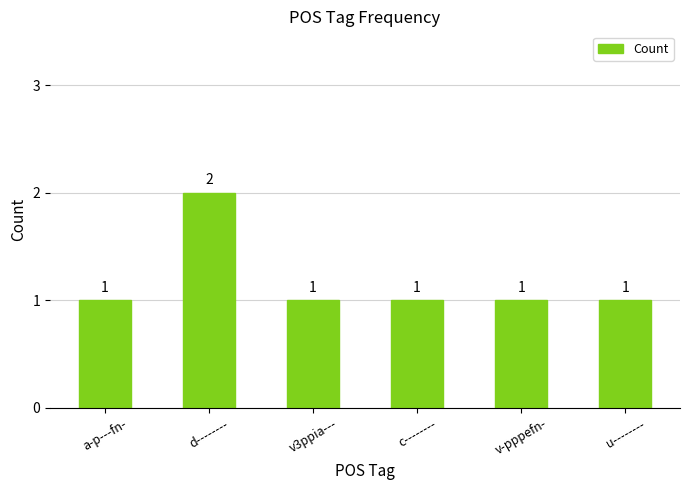

Count the values in the range 1 to 2.

6